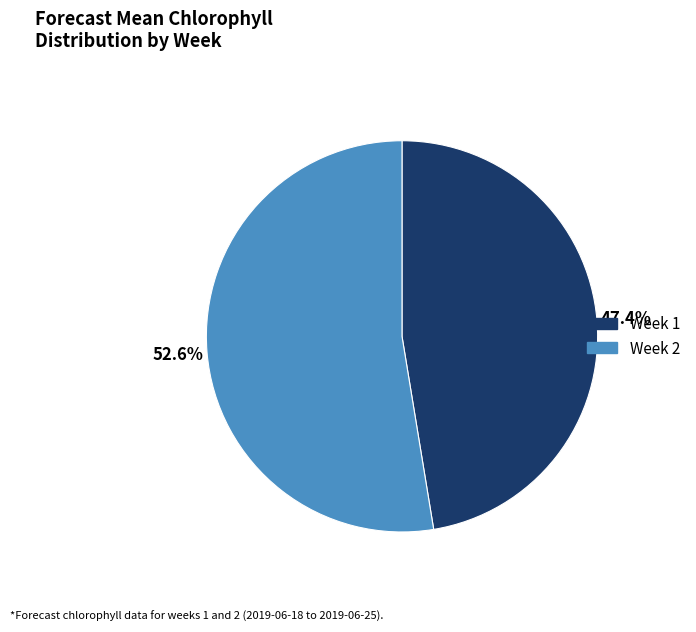

What is the total percentage of Week 2 and Week 1?

100.0%